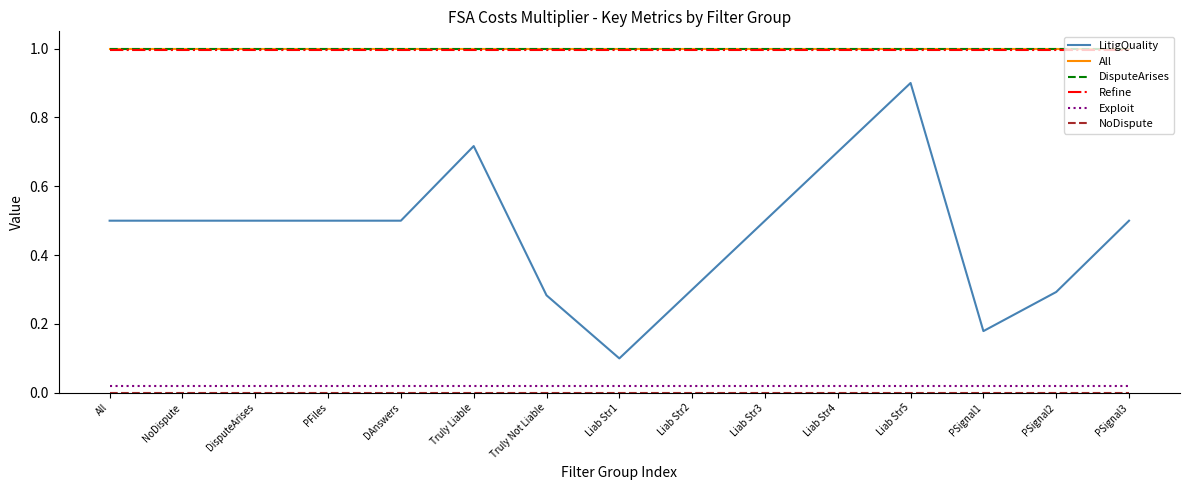

Does the chart have visible grid lines?

No